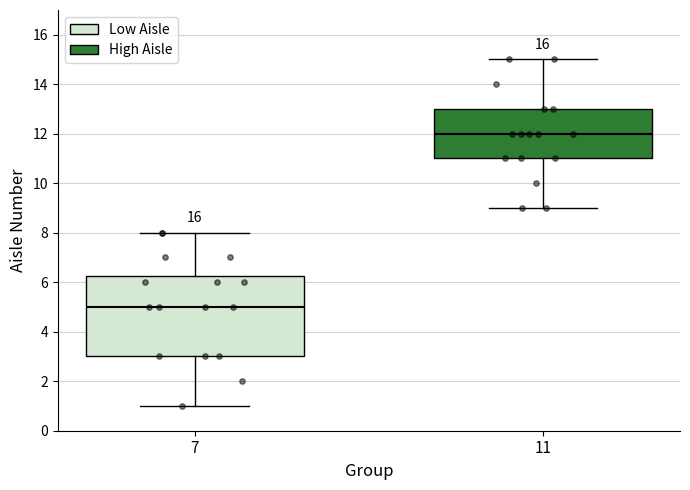

Where is the lower edge of the box at x = 11 on the y-axis? The values are not printed on the chart, so give them approximately, as read against the axis.

11.0